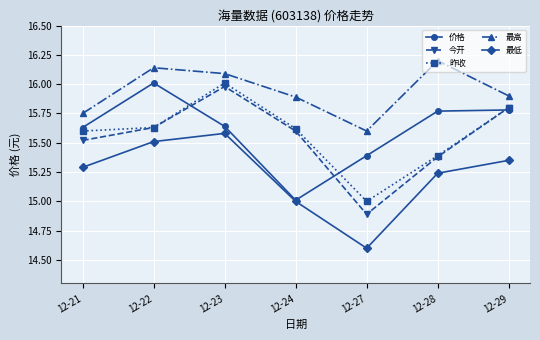

What is the value of the 最低 point at the 2nd from the left?

15.5